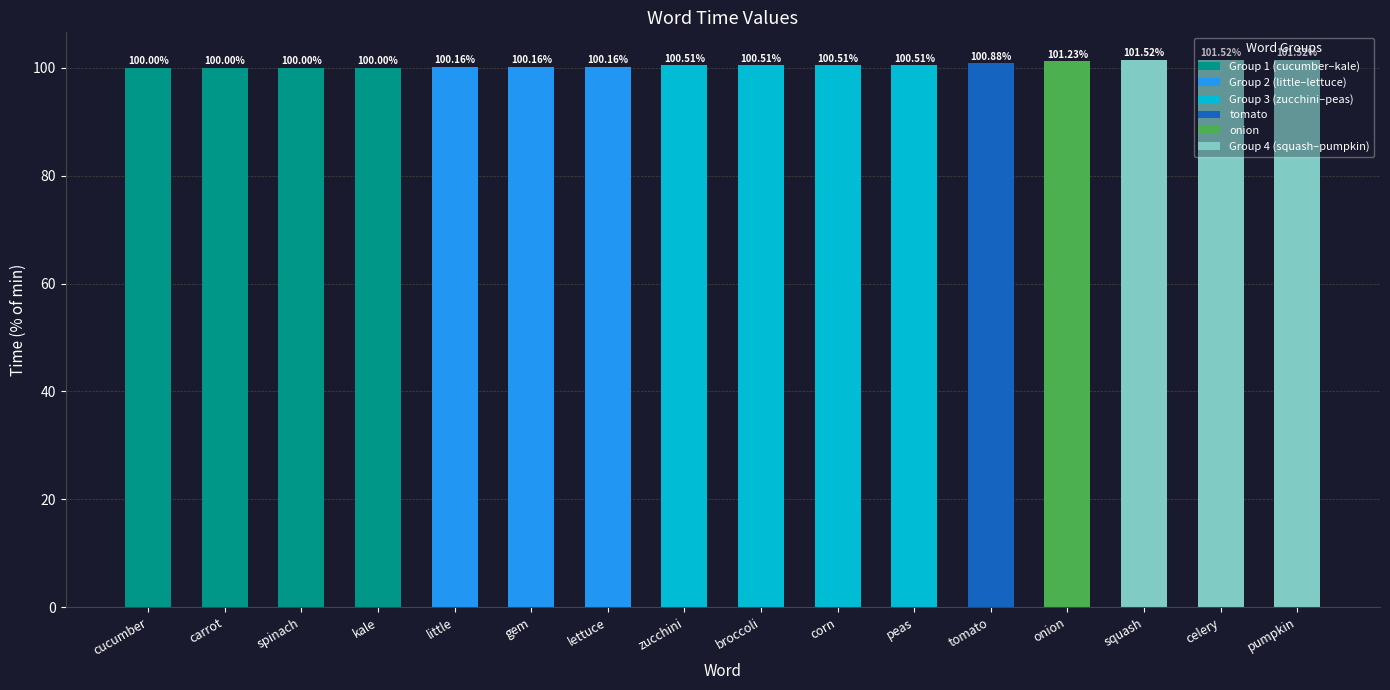

How many bars are there in total?

16